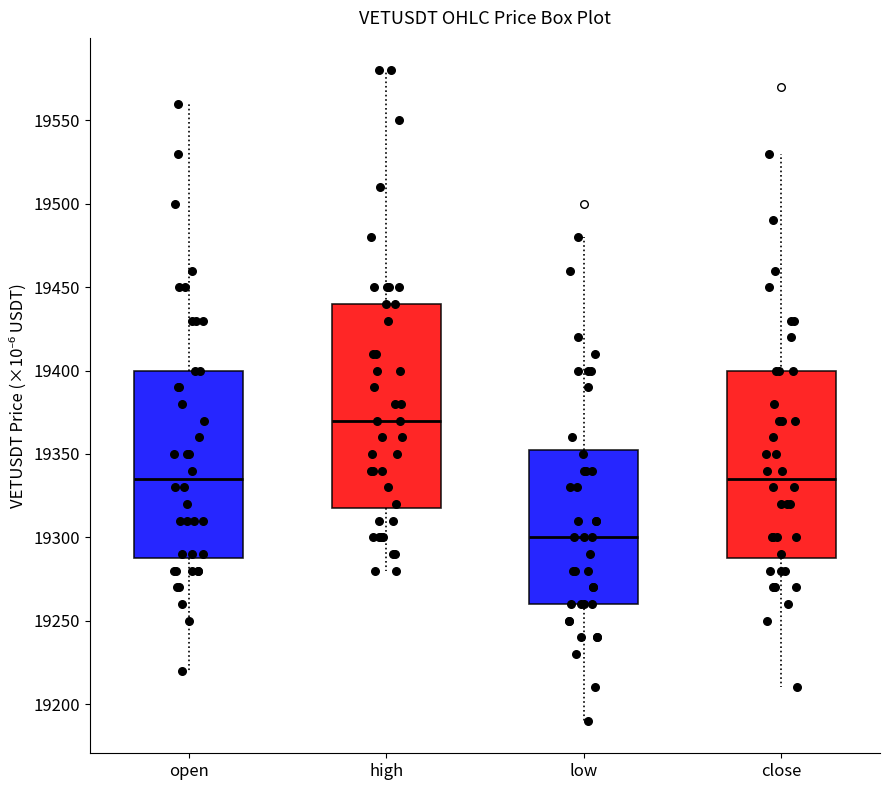

Which box's median line is the highest?

high